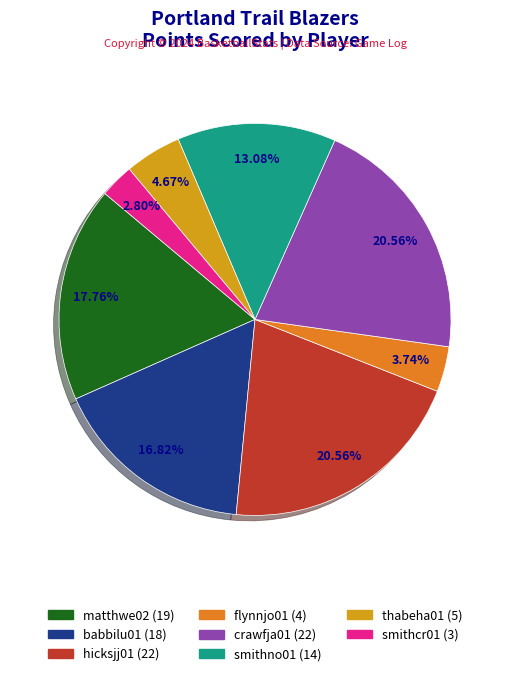

Is there any slice that represents more than half of the pie?

No